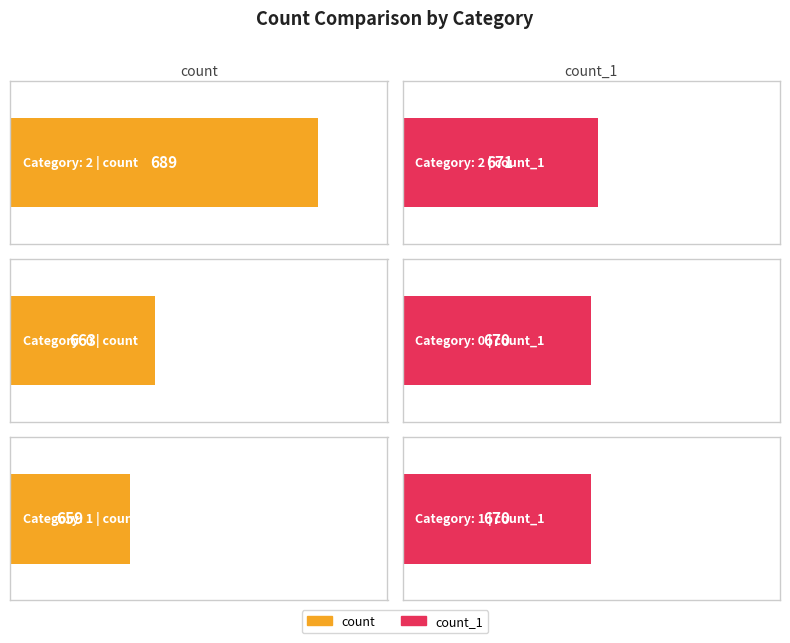

What is the sum of all count values?

2011